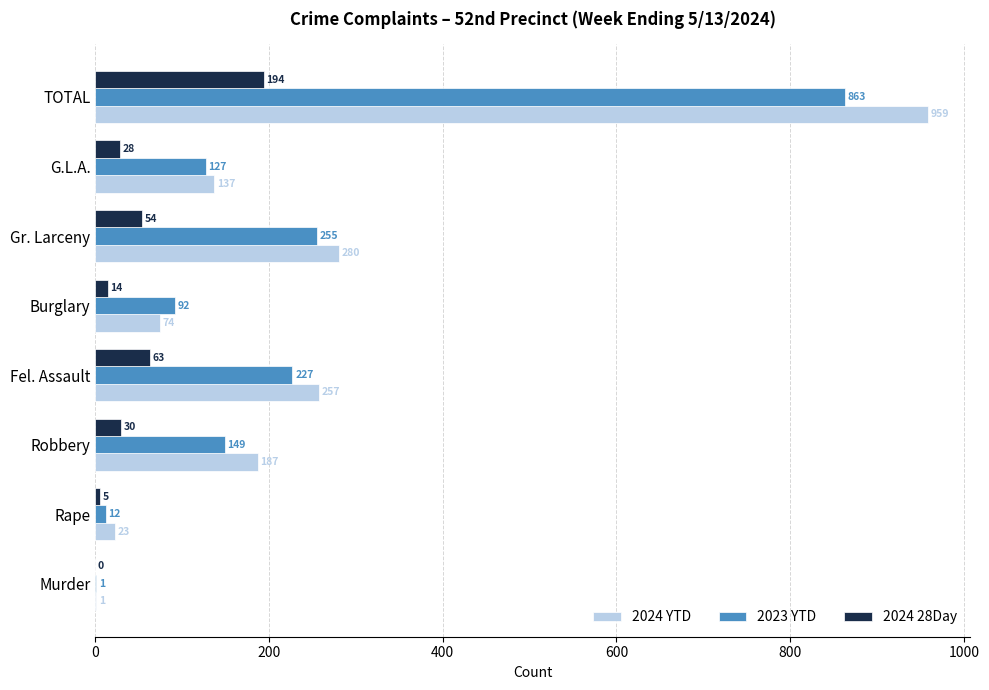

What is the sum of all 2023 YTD values?

1726